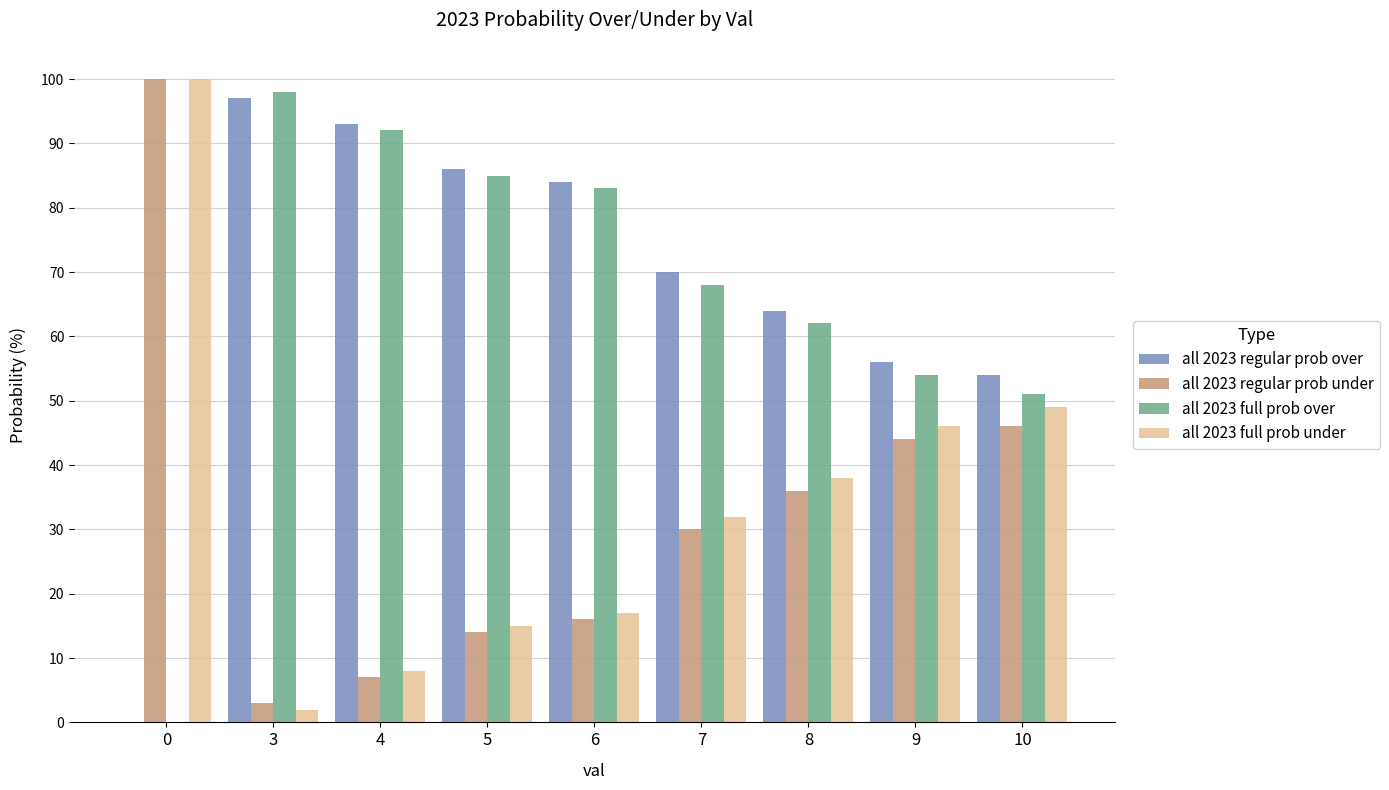

The value of all 2023 full prob over at 3 is 133. True or false?

False